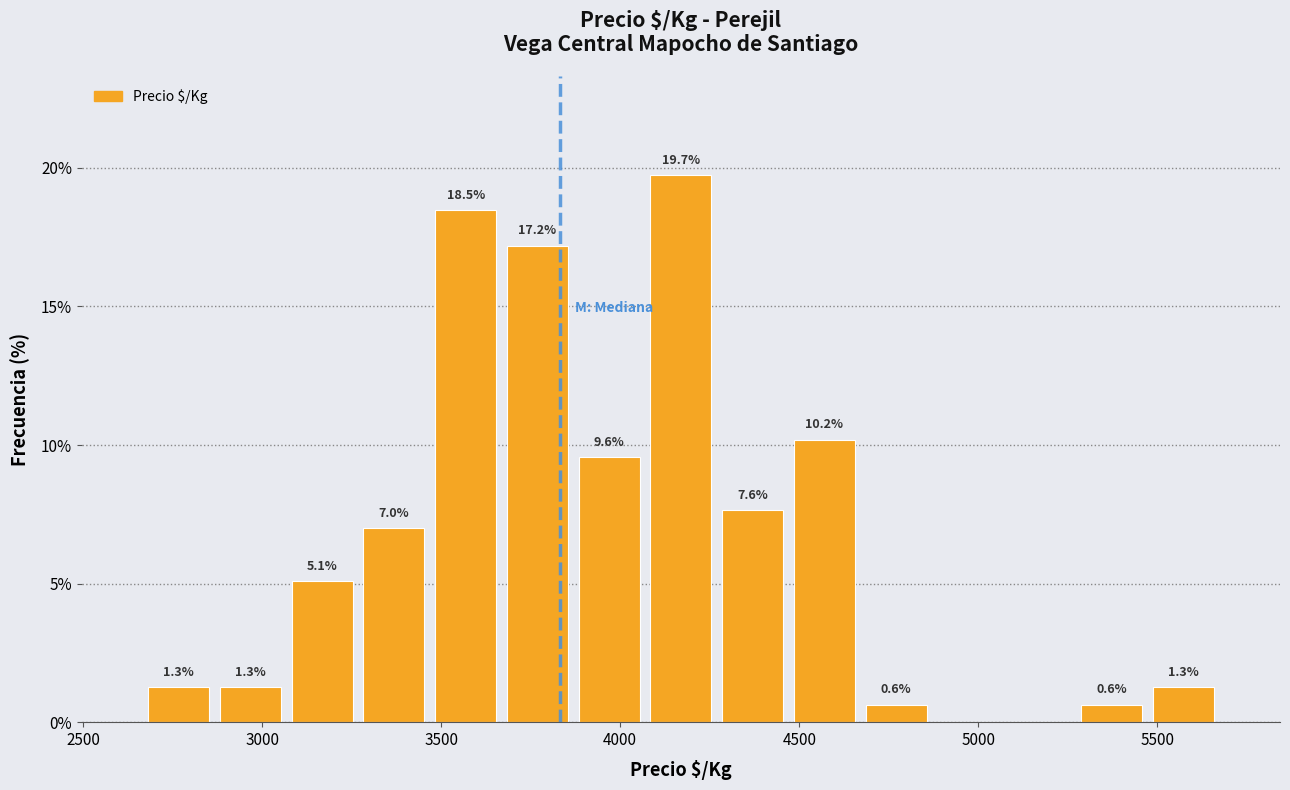

Over which range of the x-axis is the bar tallest?

4050 to 4250